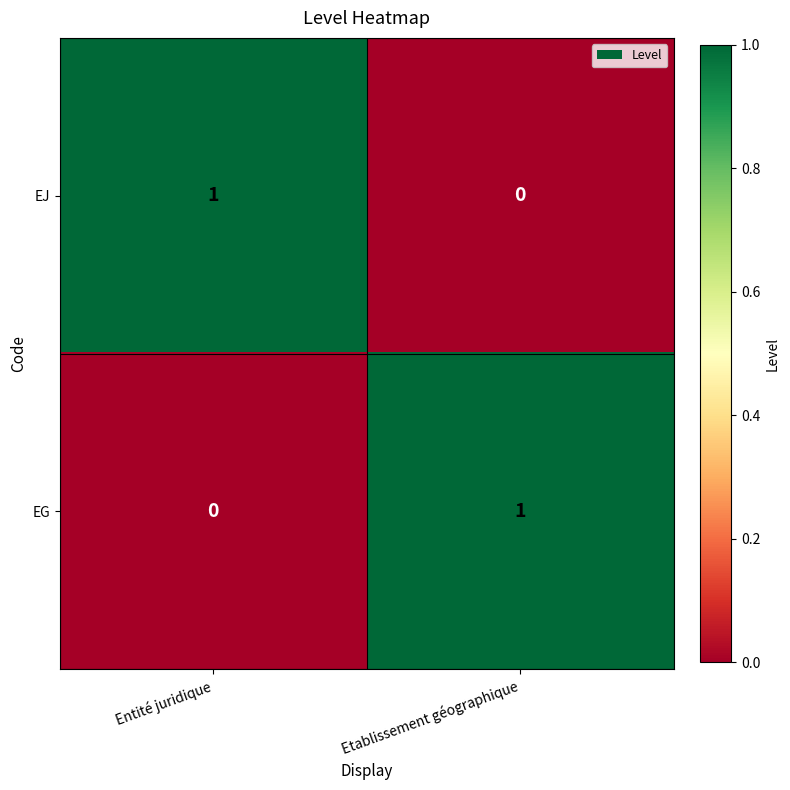

Is the value of EG at Etablissement géographique greater than the value of EJ at Etablissement géographique?

Yes